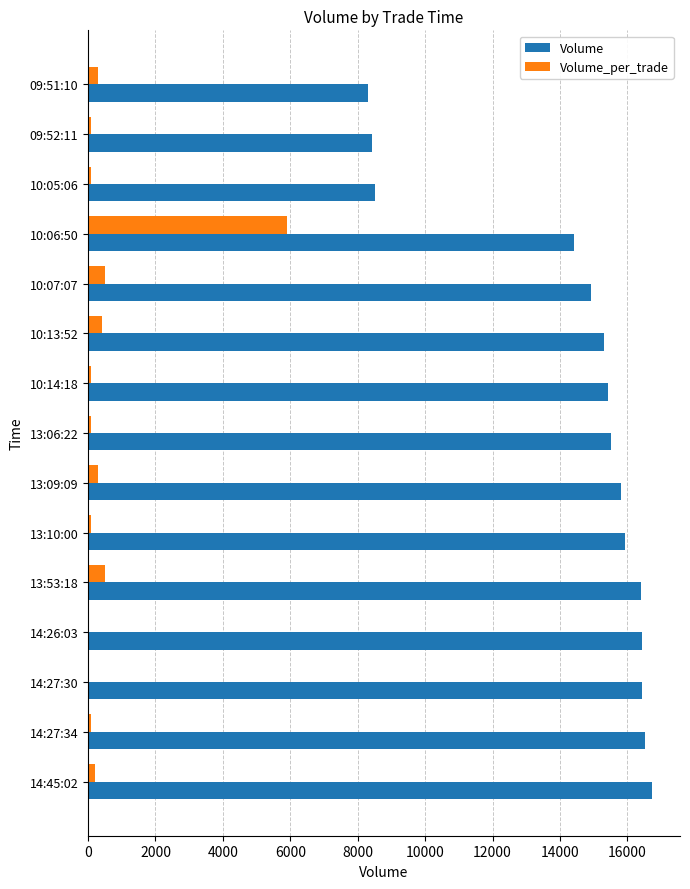

What is the highest value of the Volume series?

16725